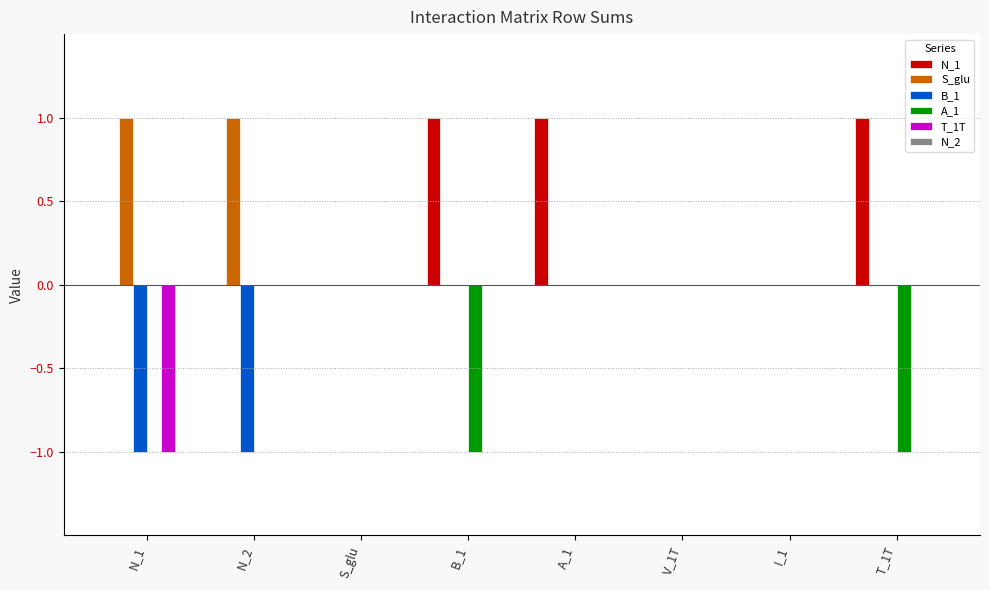

Is the value of B_1 at N_2 greater than the value of A_1 at I_1?

No